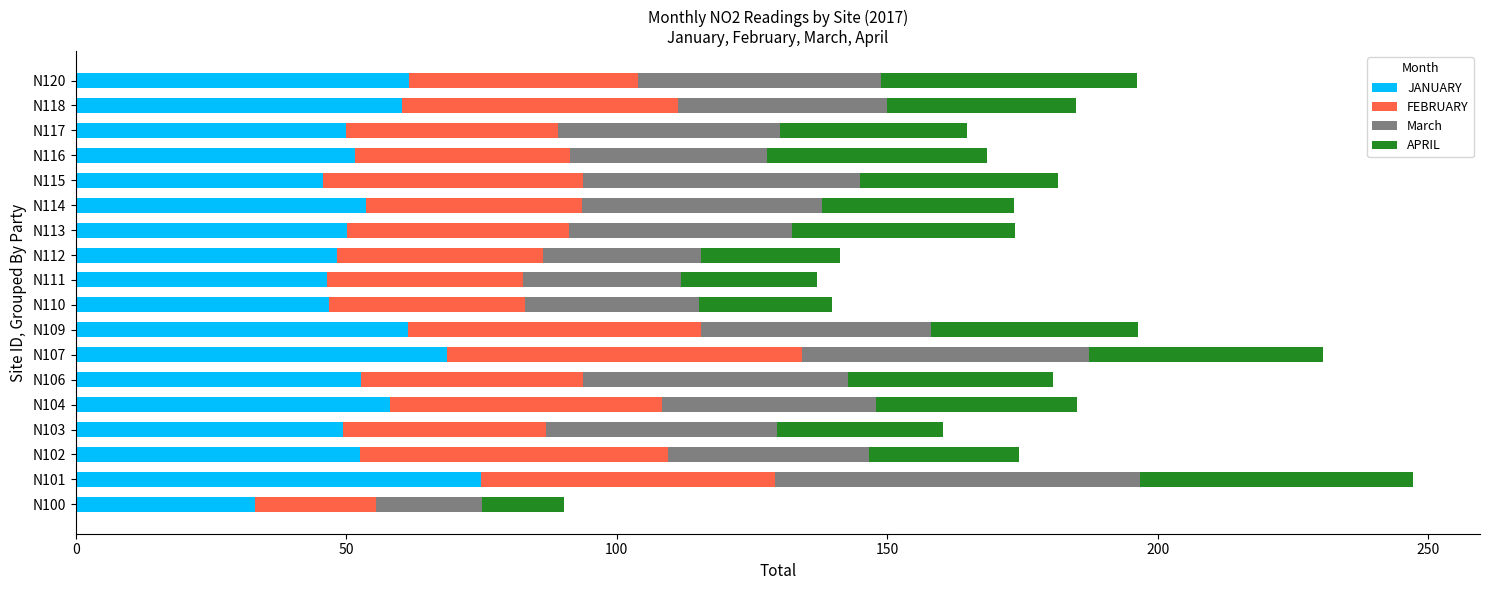

What is the difference between the JANUARY values at N112 and N104?

9.8